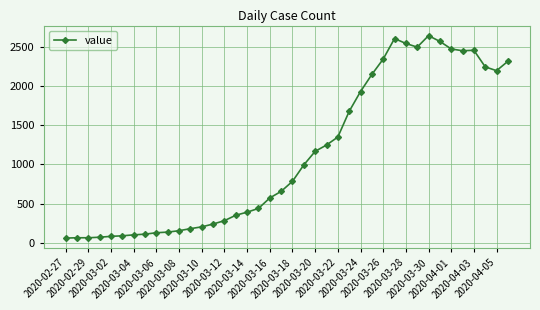

How many values are below 784?

20